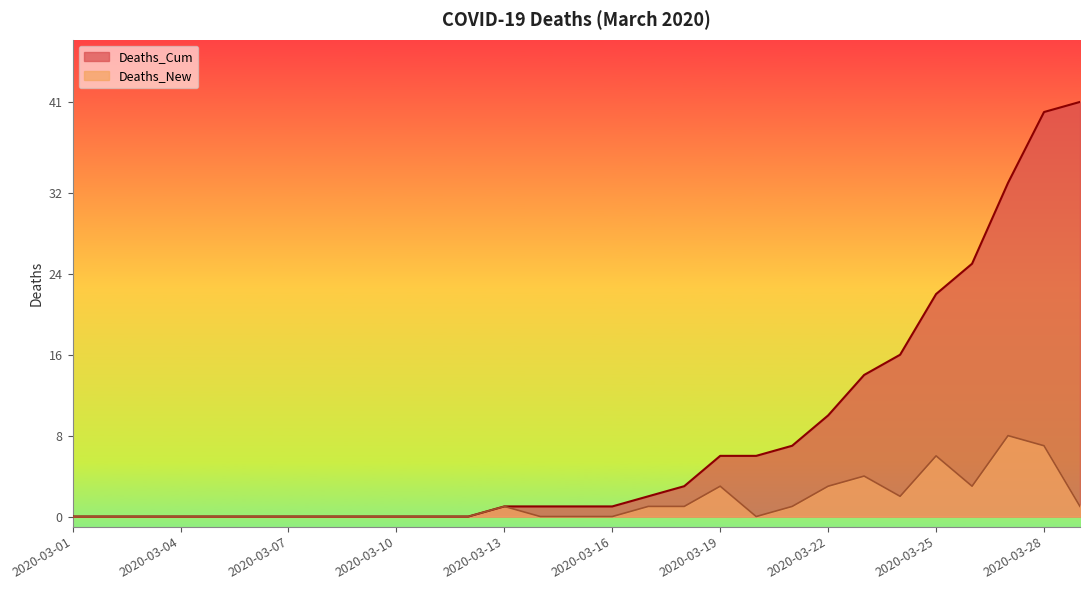

Which series has the largest total across all categories?

Deaths_Cum